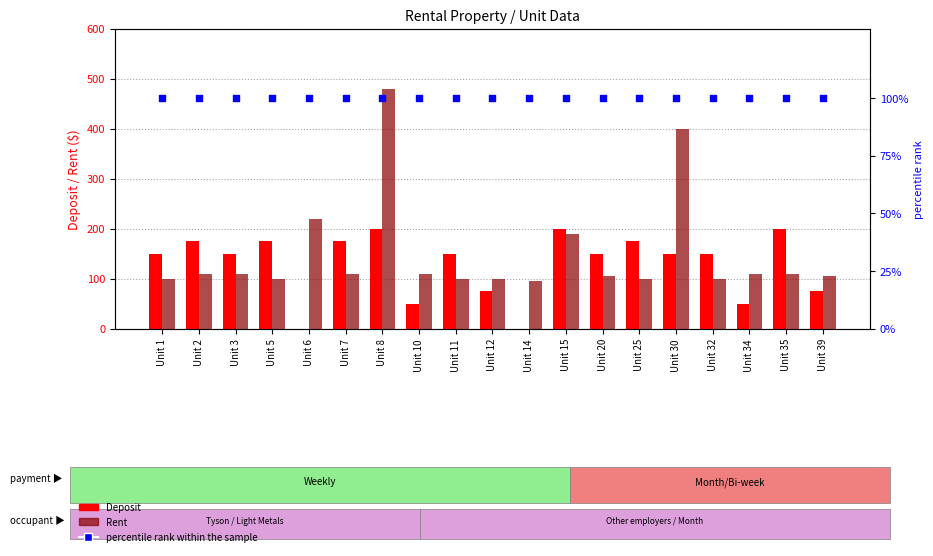

Which series has the widest spread of Y values?

Rent